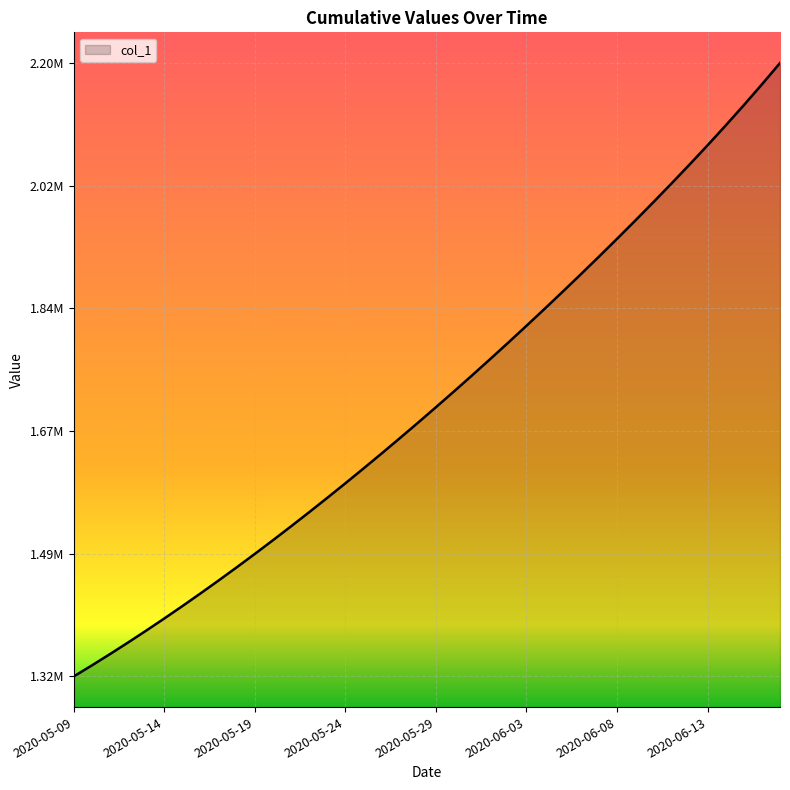

What is the label of the 22nd point from the left?

2020-05-30